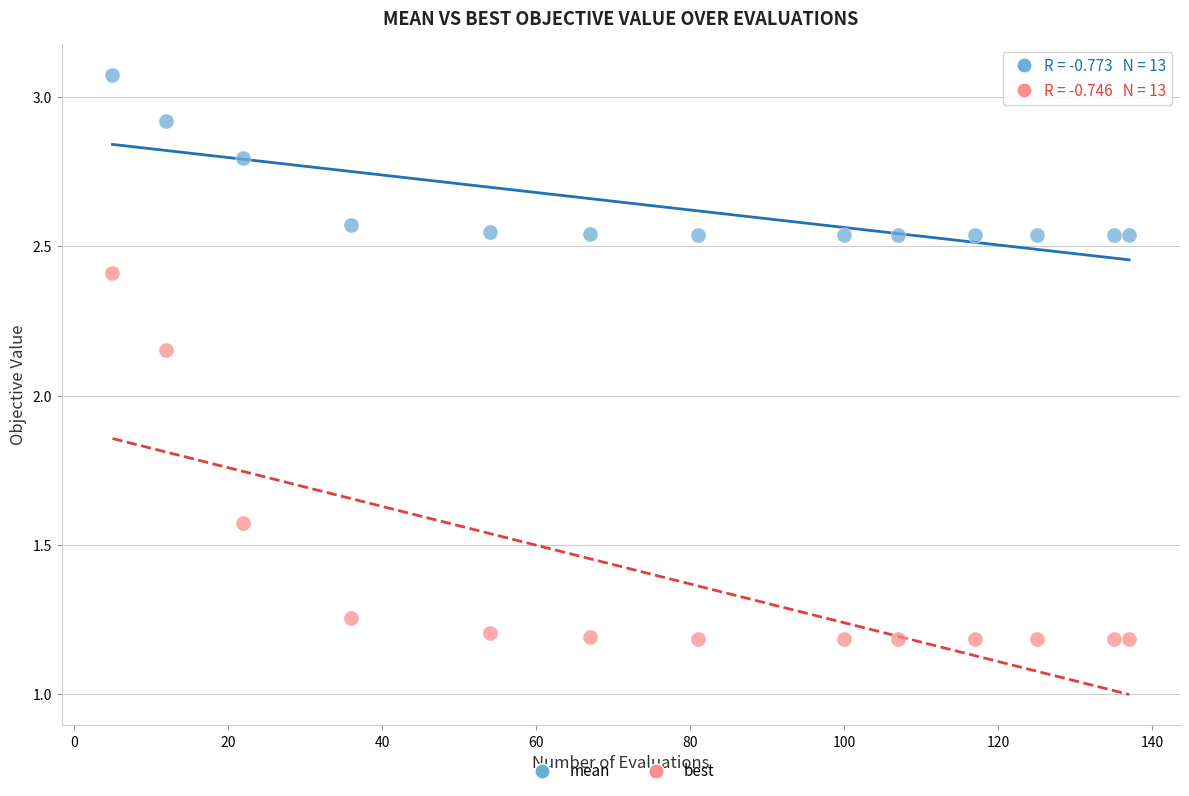

Which series contains the highest Y value?

mean